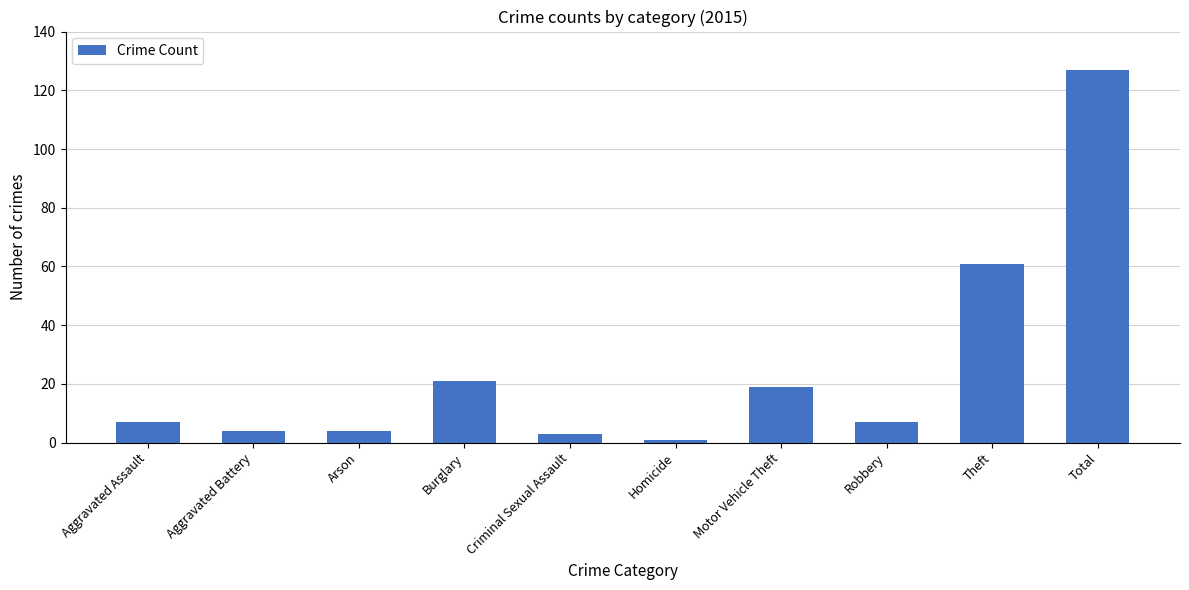

What is the change in value from Aggravated Assault to Motor Vehicle Theft?

+12